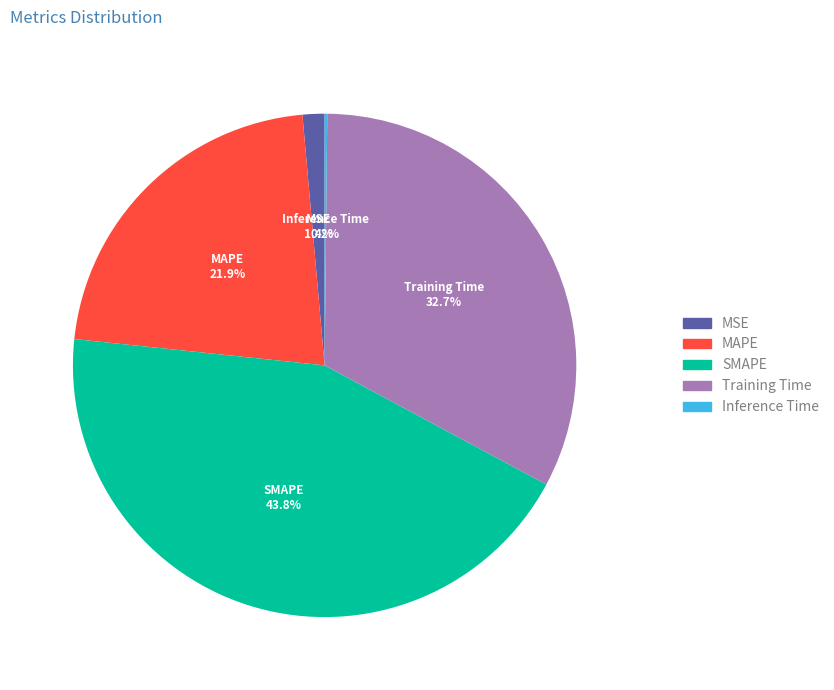

Is SMAPE the majority of the pie?

No